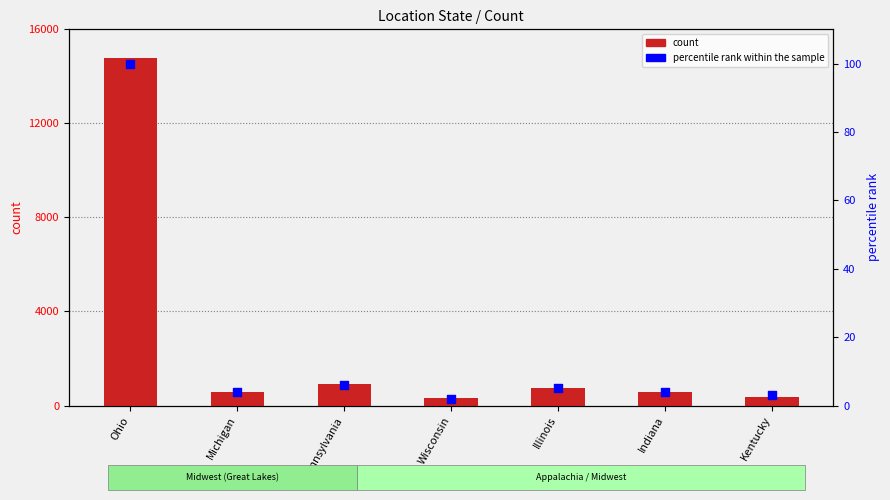

Which series contains the lowest Y value?

percentile rank within the sample